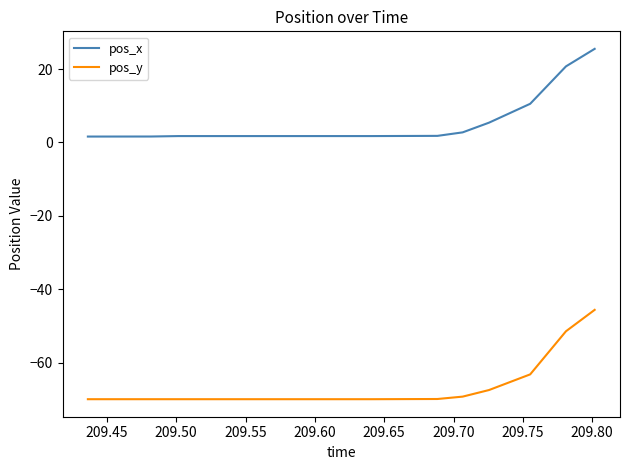

Rank the series by their maximum value, from highest to lowest.

pos_x, pos_y